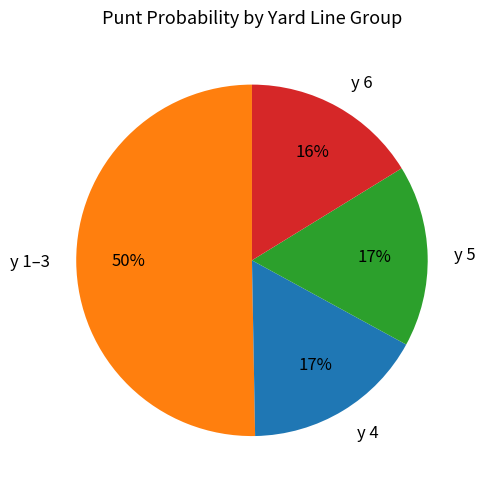

Is the sum of y 1–3 and y 5 greater than half?

Yes